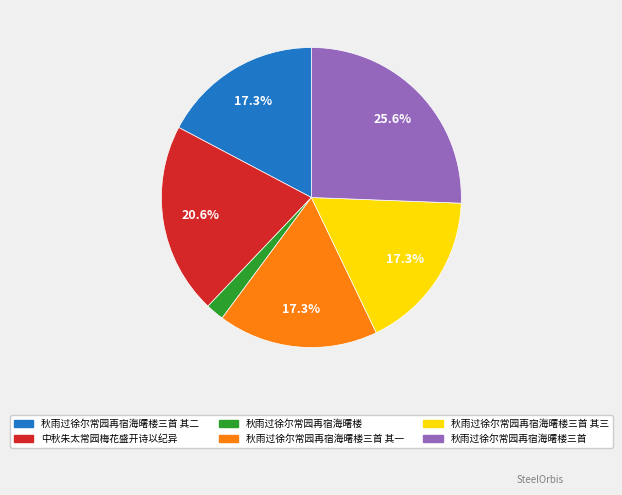

To the nearest percent, what percentage of the pie is 秋雨过徐尔常园再宿海曙楼三首 其二?

17%